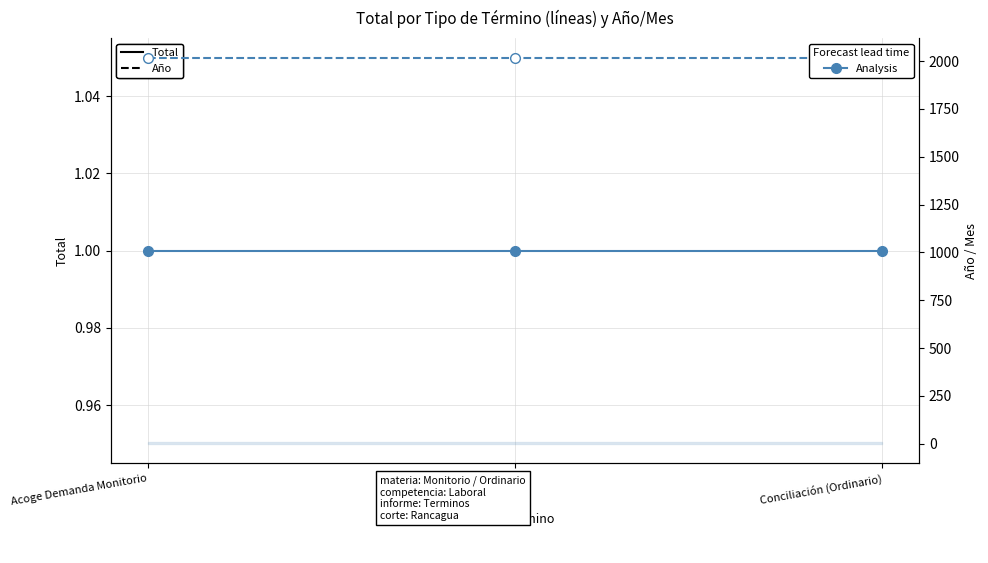

The Año series shows 2747 at Conciliación (Monitorio). True or false?

False